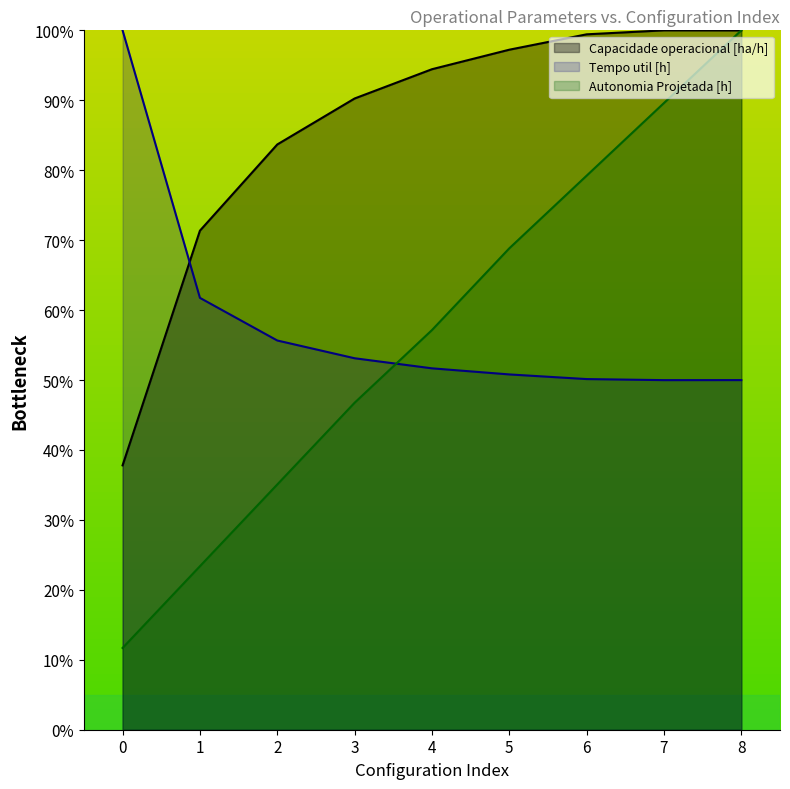

Reading left to right, transcribe all the data shown in this chart.

Capacidade operacional [ha/h]: 37.8	71.4	83.7	90.3	94.4	97.2	99.4	100.0	100.0
Tempo util [h]: 100.0	61.7	55.7	53.1	51.7	50.8	50.1	50.0	50.0
Autonomia Projetada [h]: 11.7	23.4	35.1	46.8	57.1	68.8	79.2	89.6	100.0